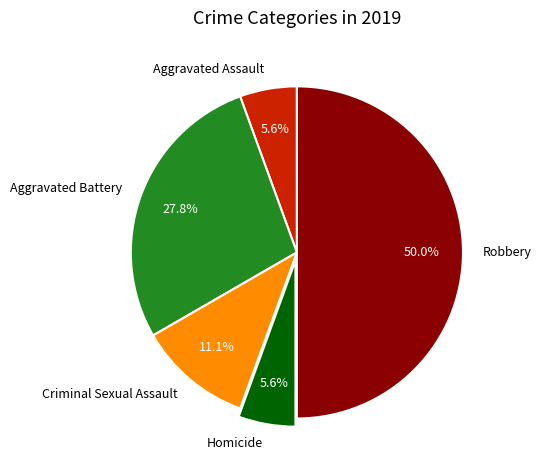

Approximately how many times larger is the value at Robbery compared to Criminal Sexual Assault?

4.5